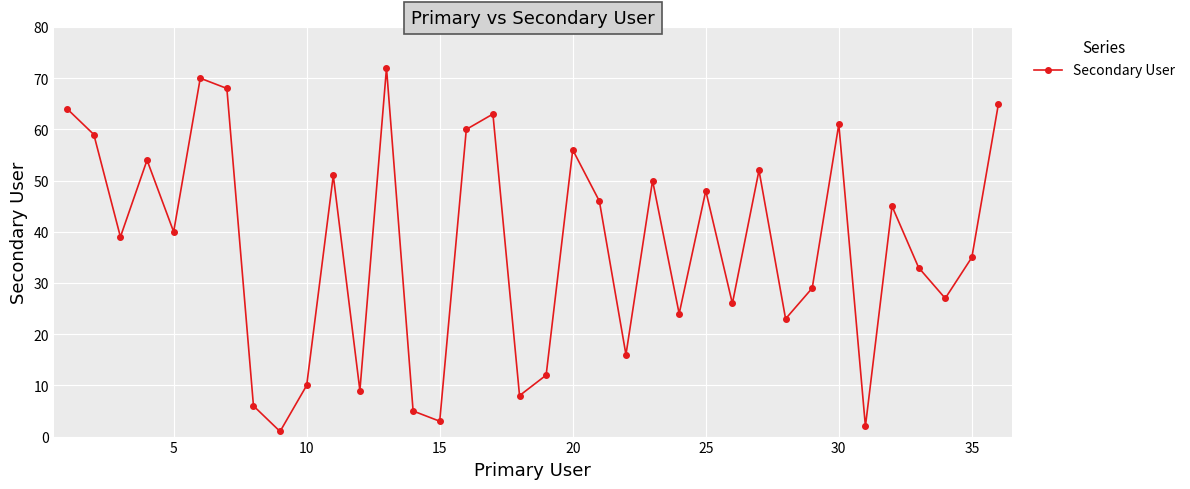

What is the value of the 28th point from the left?

23